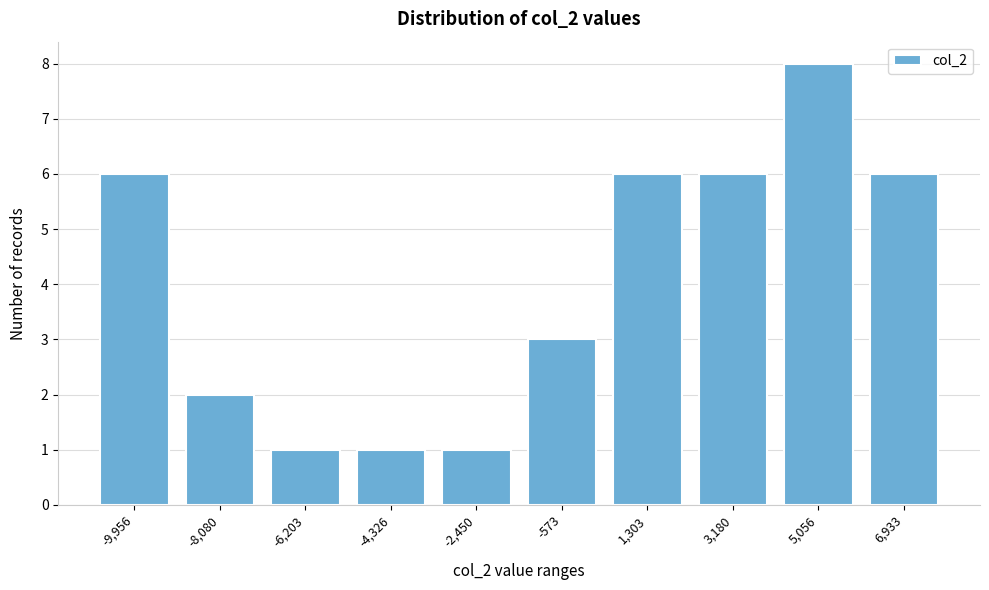

Reading left to right, extract all data points from this chart.

6	2	1	1	1	3	6	6	8	6